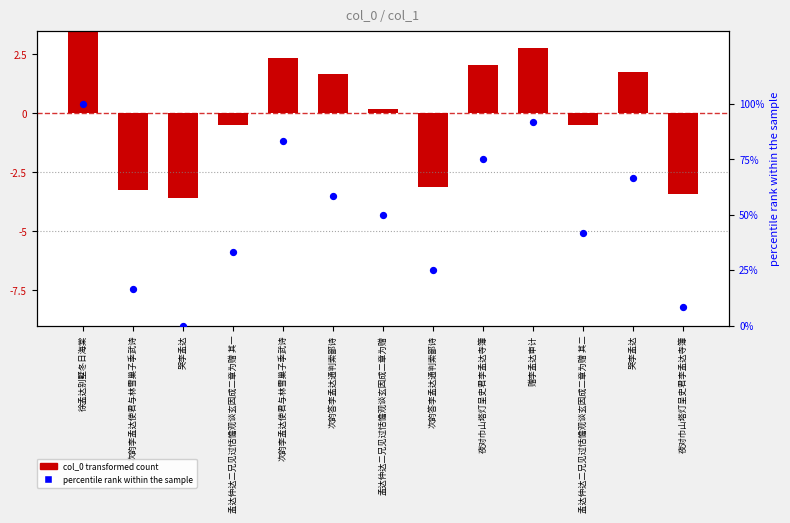

Is the value of col_0 transformed count at 赠李孟达审计 greater than the value of percentile rank within the sample at 次韵答李孟达通判索鄙诗?

No